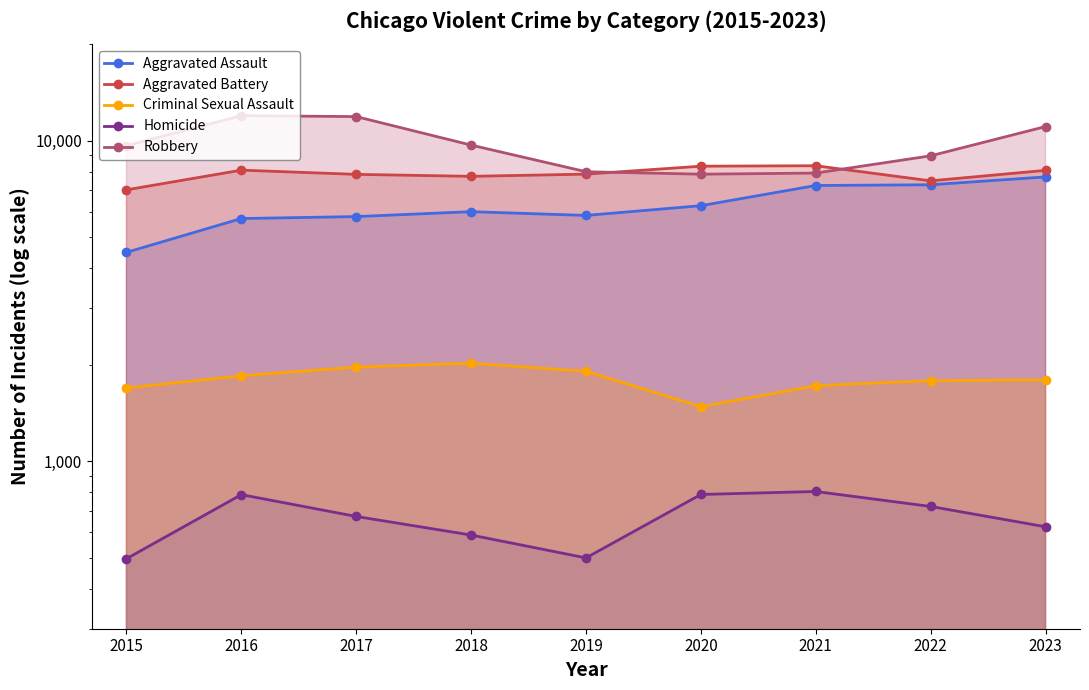

What is the sum of all Aggravated Assault values?

56316